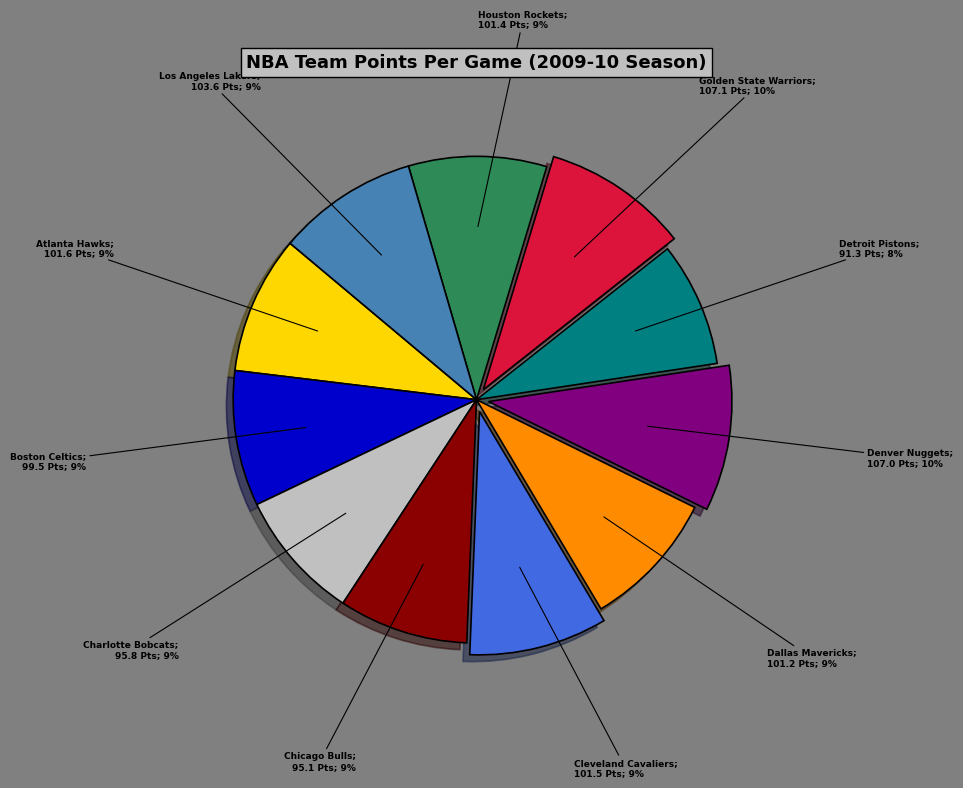

Does any single category account for the majority?

No